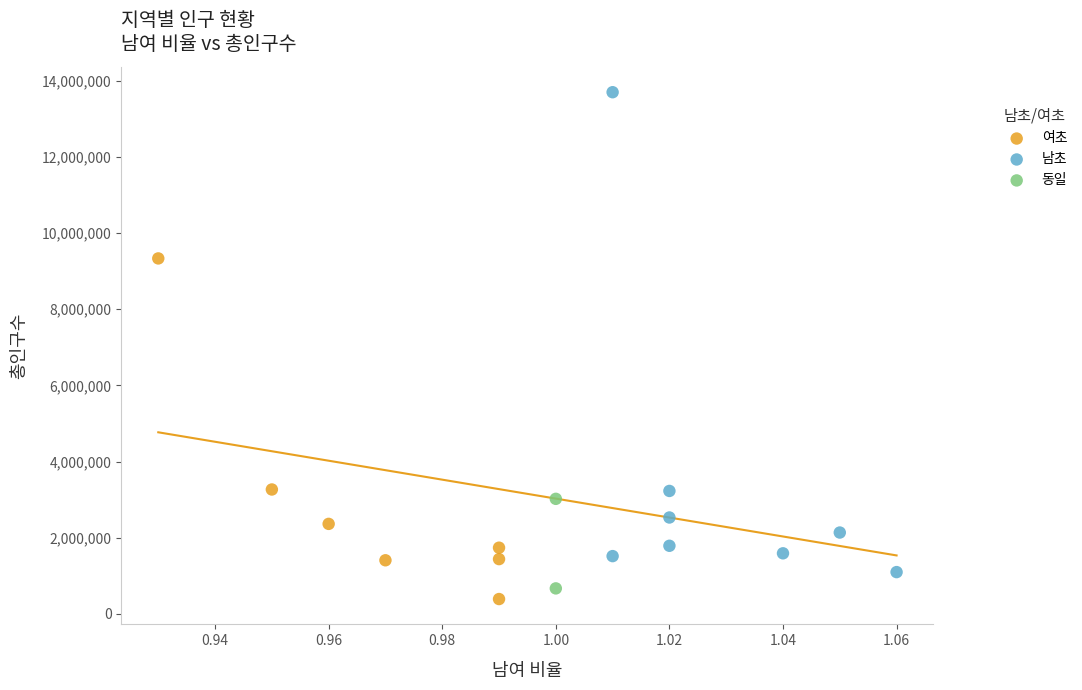

Which series contains the highest Y value?

남초